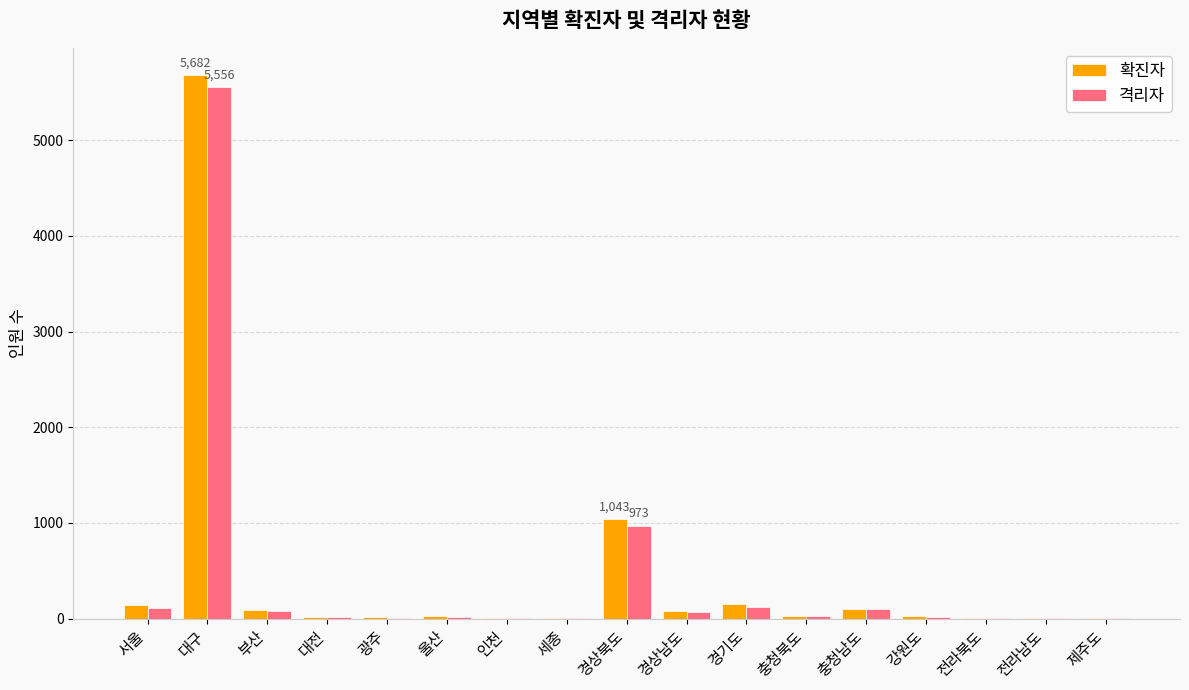

What is the sum of all 격리자 values?

7147